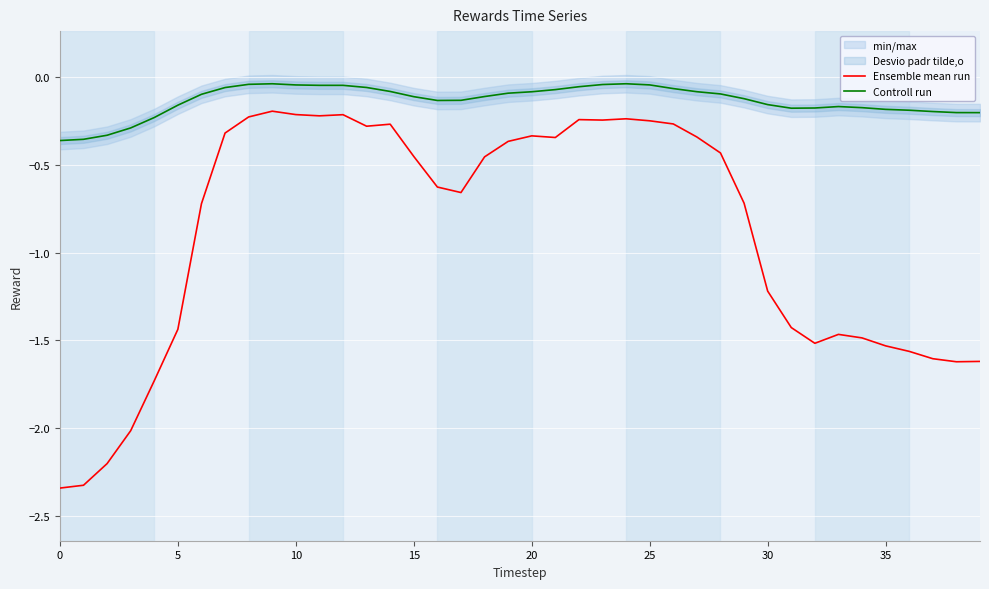

The value of Ensemble mean run at 25 is -0.4. True or false?

False